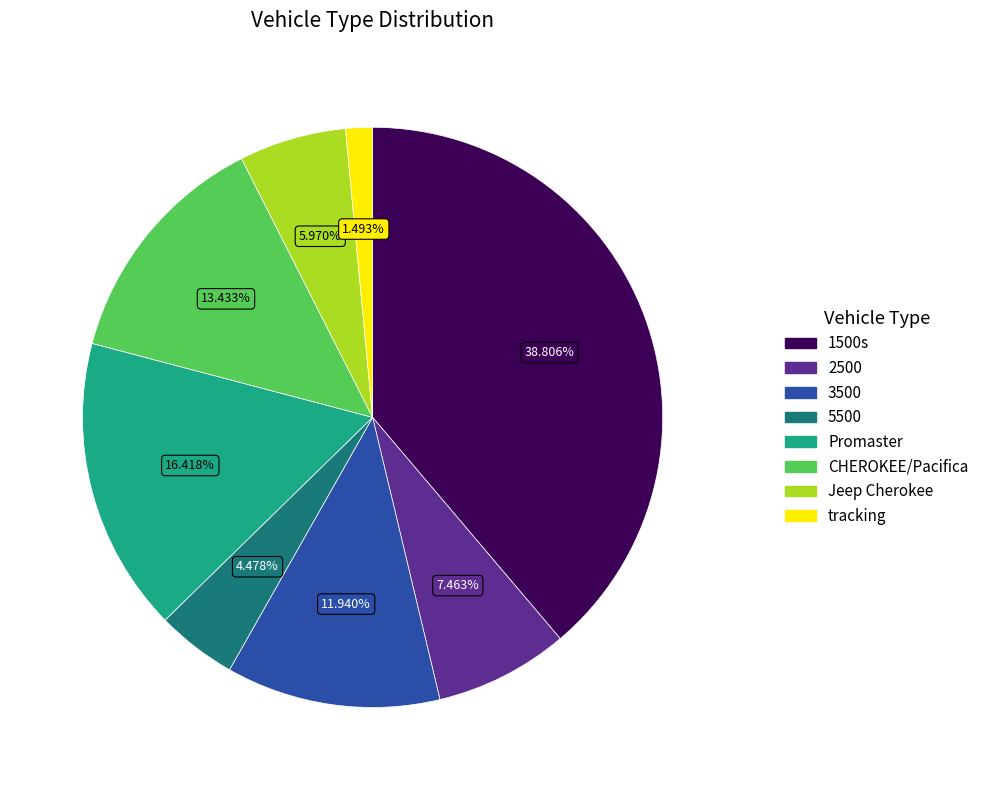

Rank the categories by value from highest to lowest.

1500s, Promaster, CHEROKEE/Pacifica, 3500, 2500, Jeep Cherokee, 5500, tracking